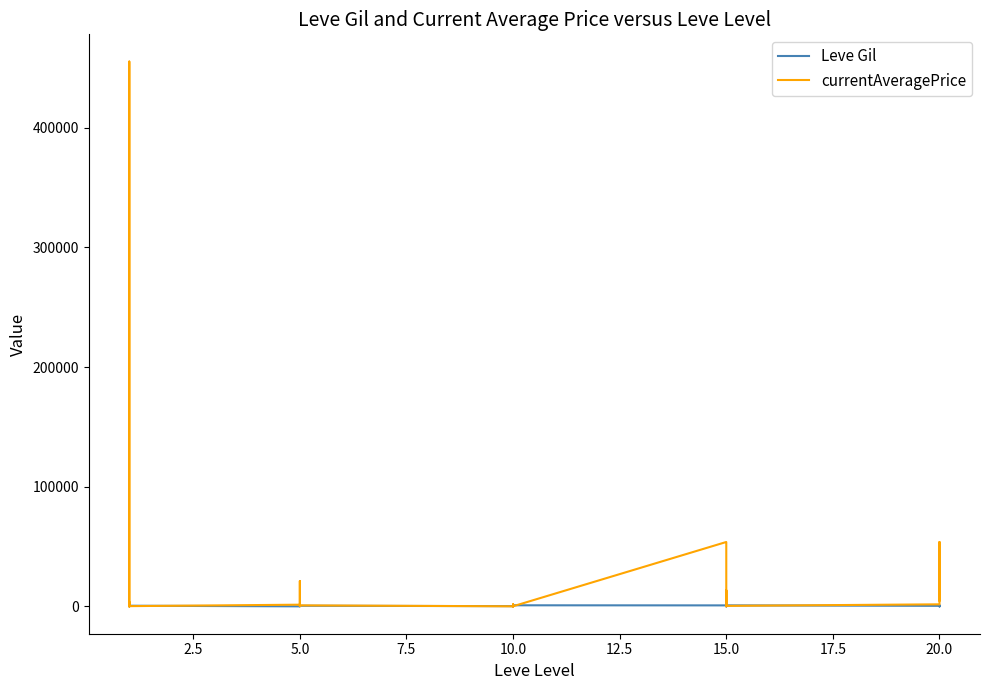

What is the difference between the second highest and minimum values in the Leve Gil series?

950.0